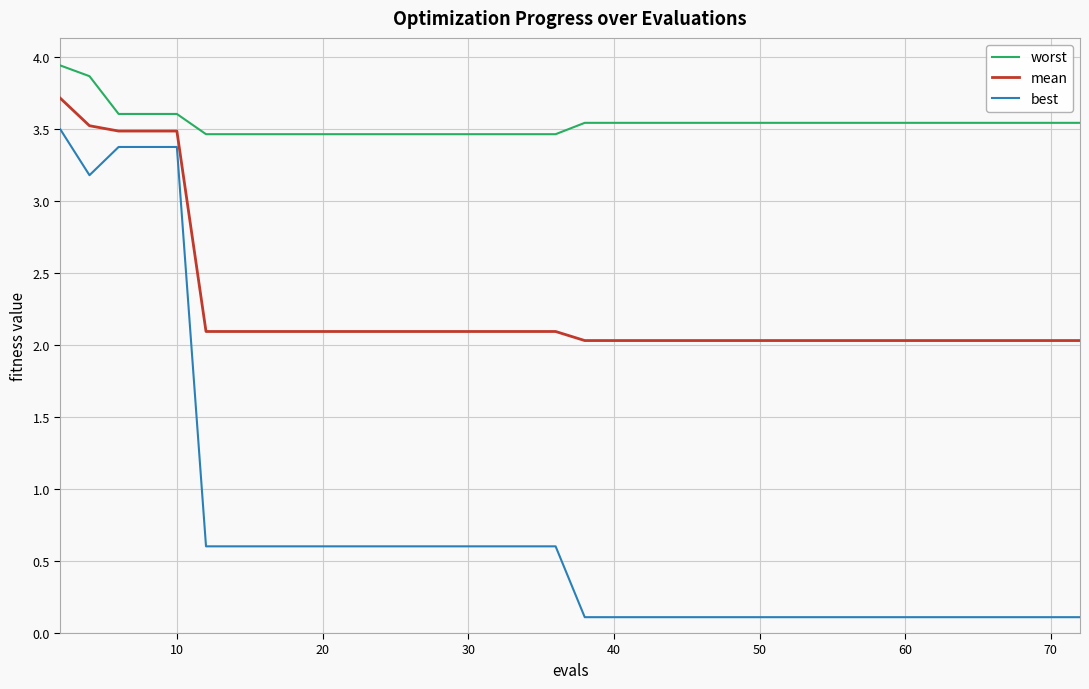

List the series in order of their overall mean, lowest first.

best, mean, worst